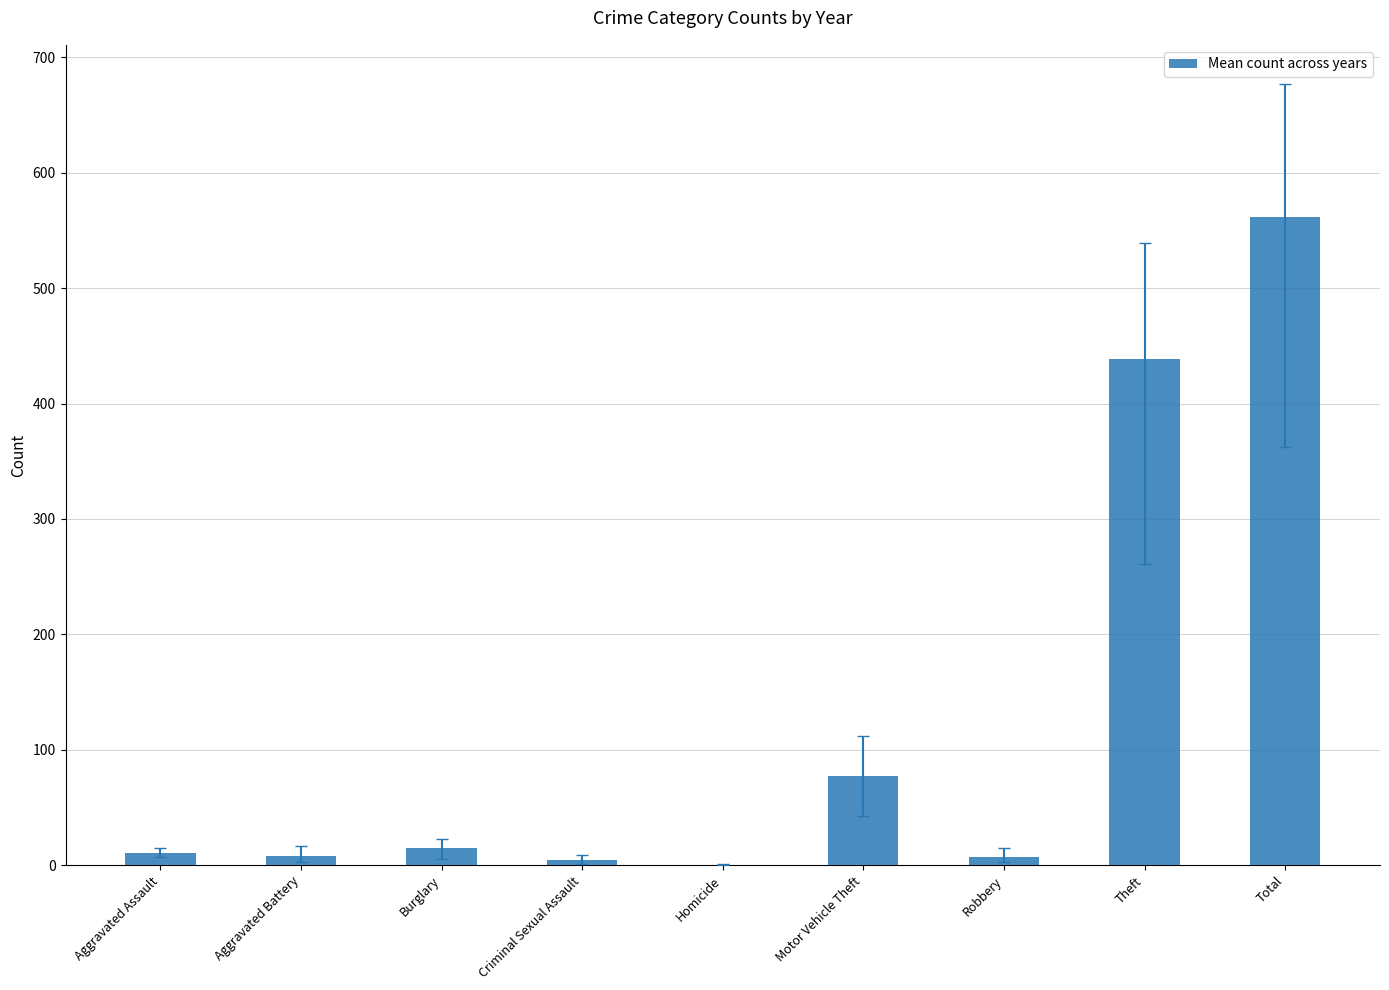

Which has a higher value, Theft or Motor Vehicle Theft?

Theft